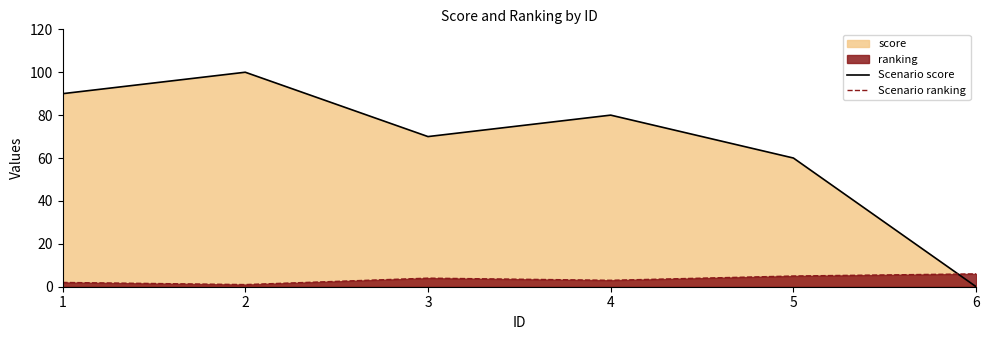

How many data points in Scenario ranking are above 4?

2